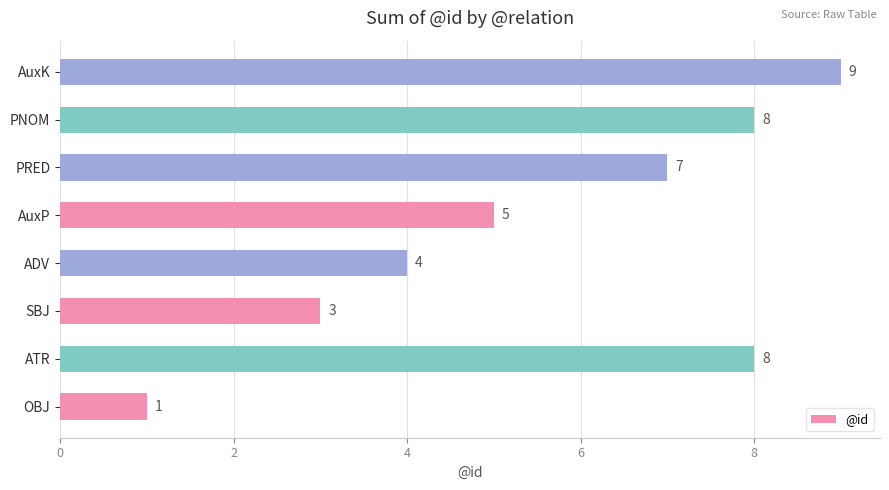

What is the approximate value at PNOM?

8